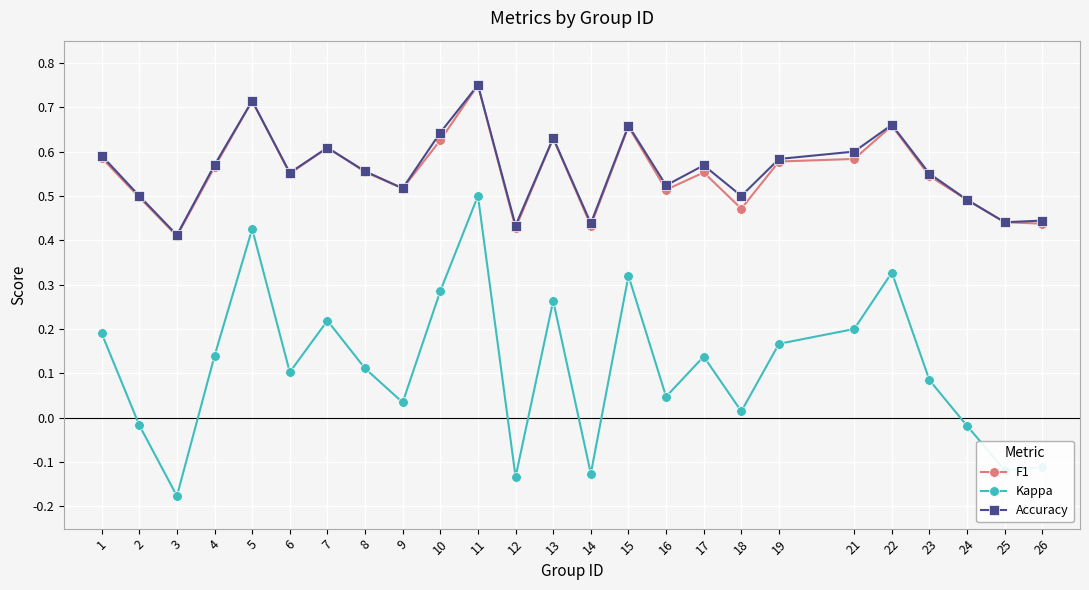

How many F1 values are between 0 and 1?

25